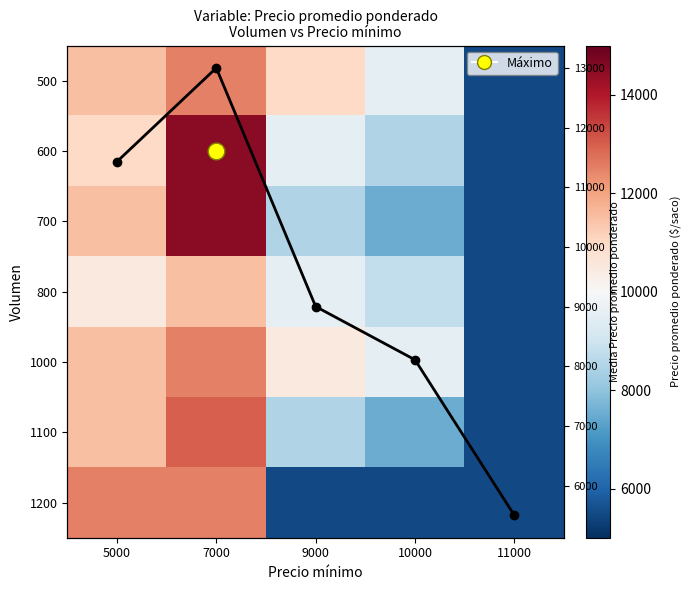

Which has a higher value, 9000 or 10000?

9000